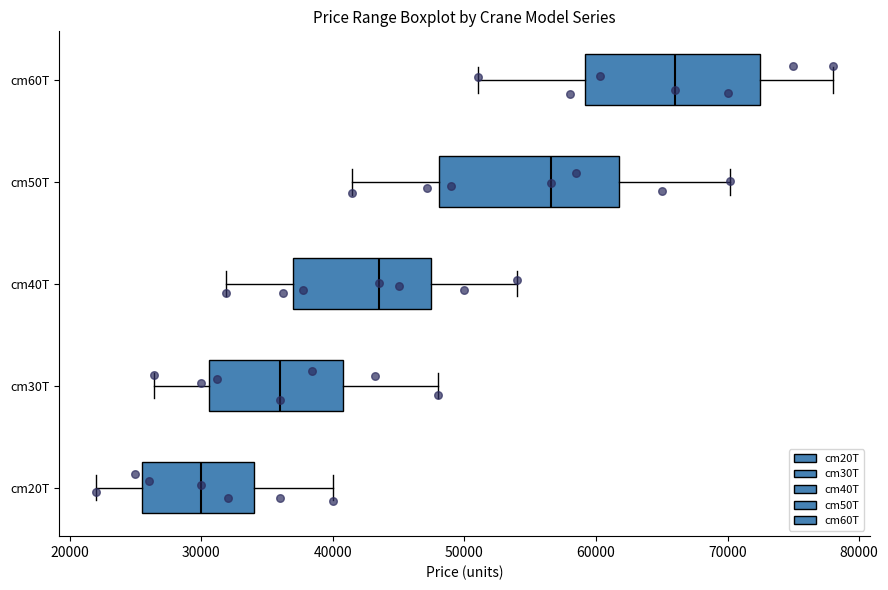

Reading bottom to top, transcribe this box plot: for each box, give where its median line is, the range the box spans, and where its two whiskers end, as read against the x-axis. The values are not printed on the chart, so give them approximately, as read against the axis.

cm20T: median 30000, box 26000 to 34000, whiskers 22000 to 40000
cm30T: median 36000, box 31000 to 41000, whiskers 26000 to 48000
cm40T: median 44000, box 37000 to 48000, whiskers 32000 to 54000
cm50T: median 57000, box 48000 to 62000, whiskers 41000 to 70000
cm60T: median 66000, box 59000 to 73000, whiskers 51000 to 78000